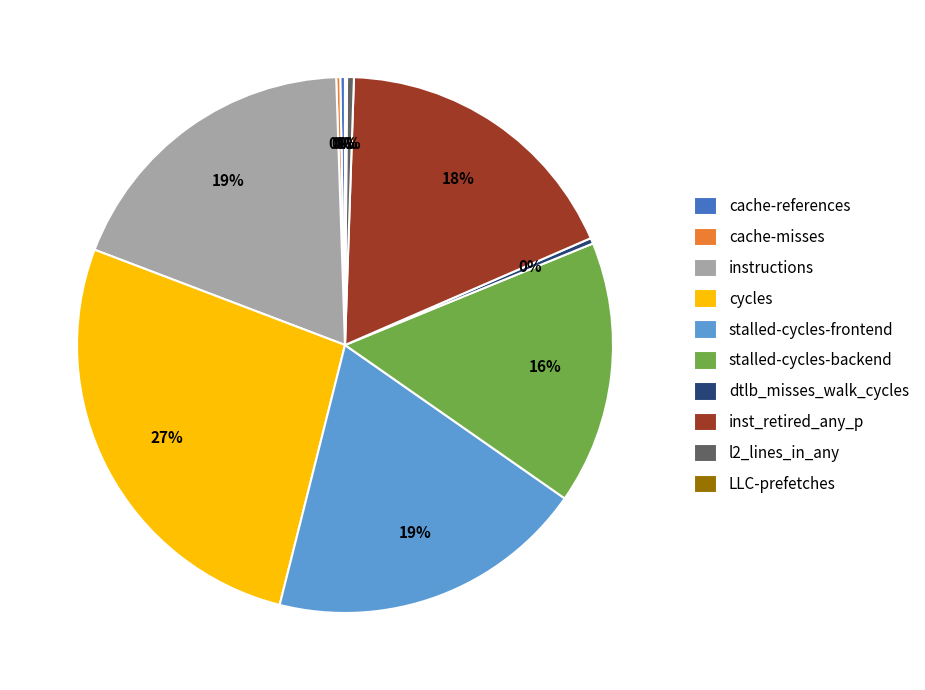

Which category has the biggest portion of the pie?

cycles